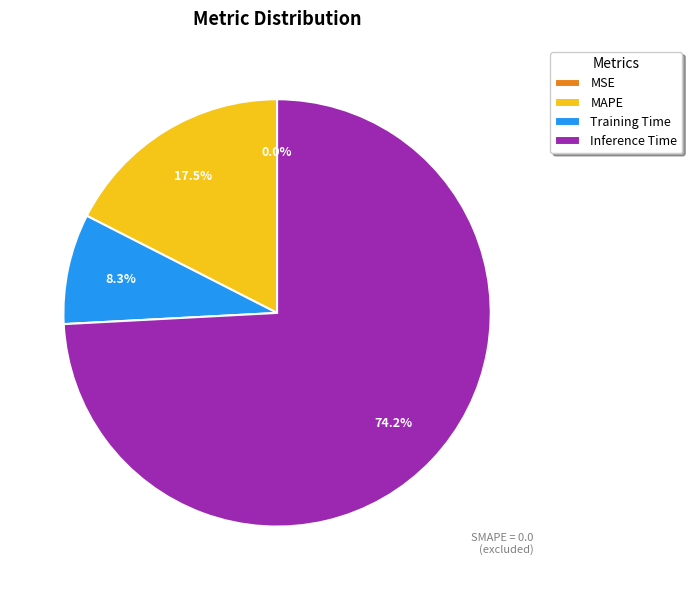

Does any single category account for the majority?

Yes